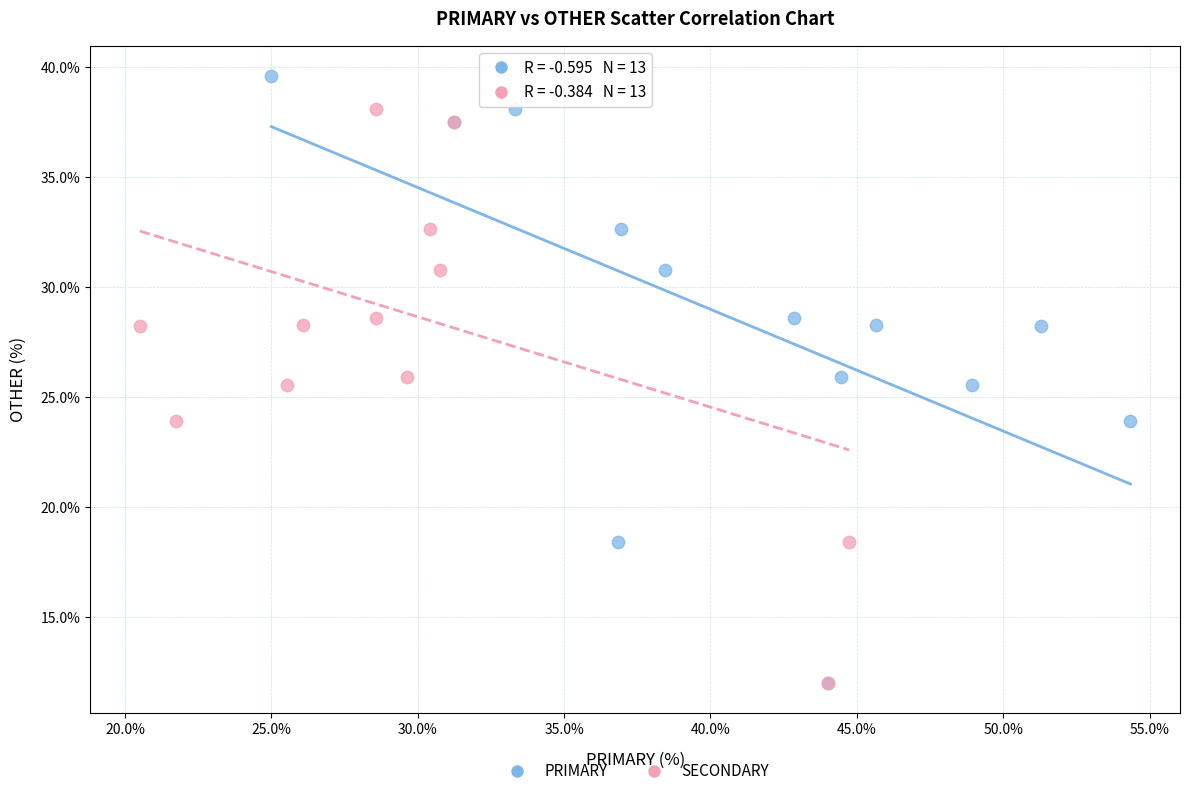

What are all the series names shown in the legend?

PRIMARY, SECONDARY